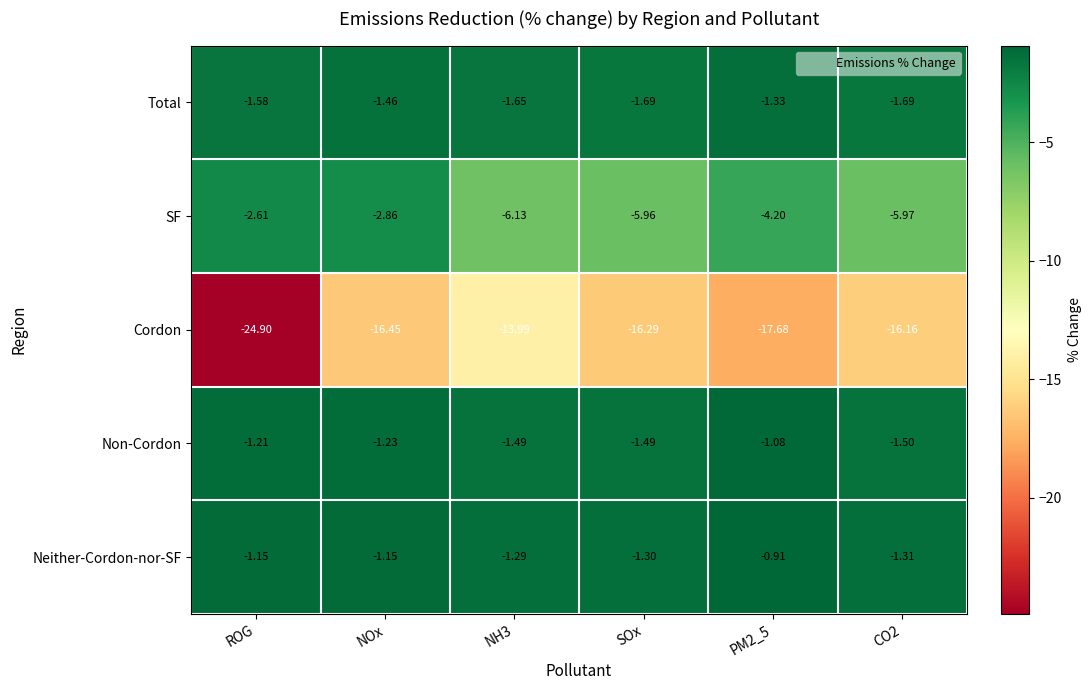

Which series has the largest range (max minus min)?

Cordon